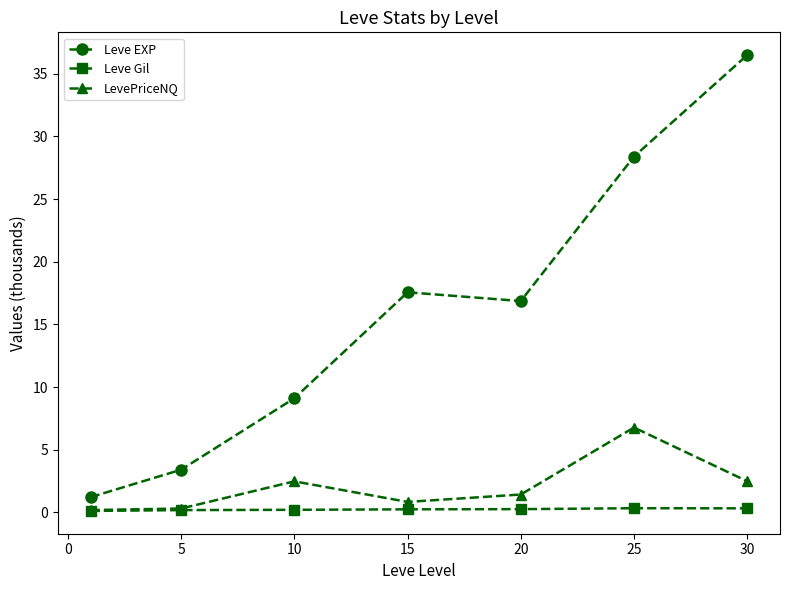

True or false: LevePriceNQ and Leve EXP cross at least once.

False